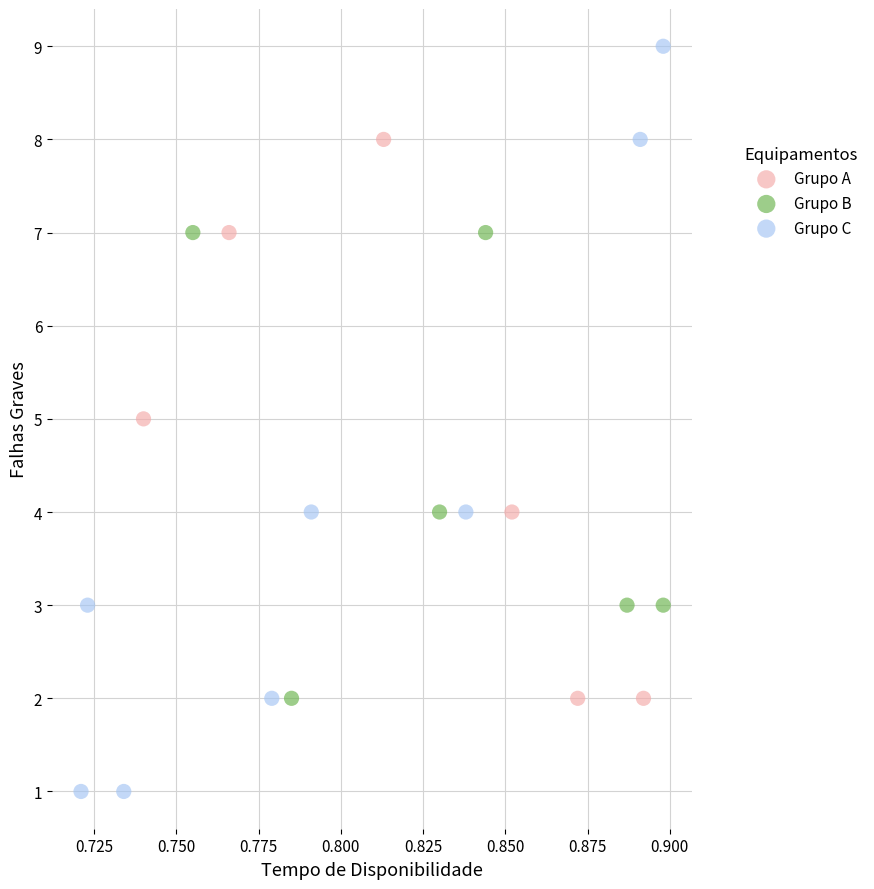

Which series contains the lowest Y value?

Grupo C